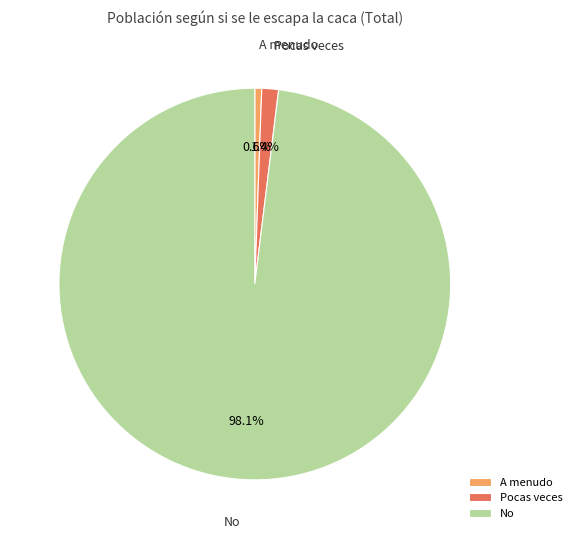

Combined, what portion of the pie is Pocas veces and No?

99.4%